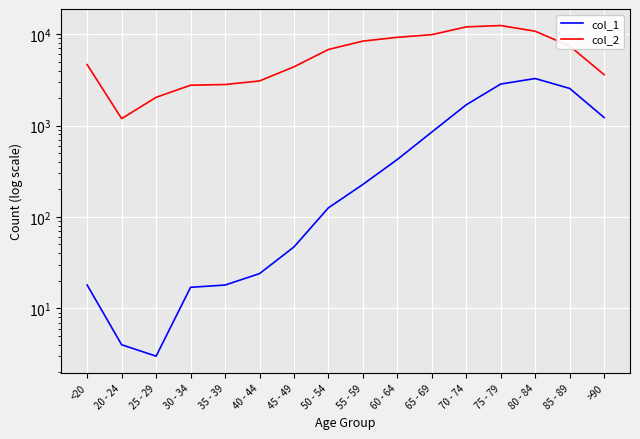

Which series has the widest spread of values?

col_2